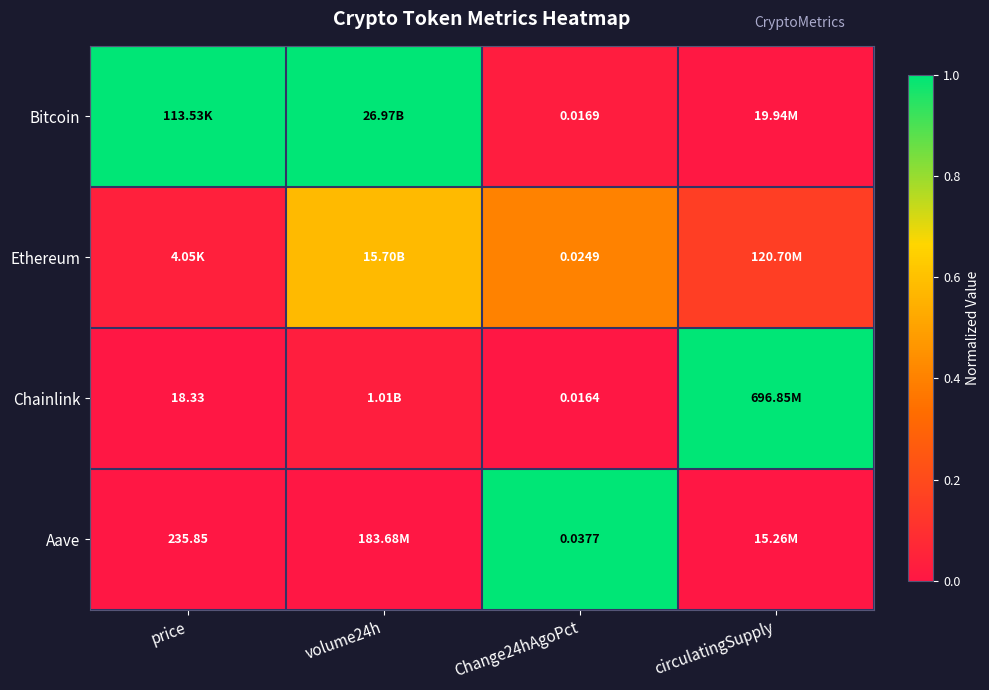

Is the value of Chainlink at price greater than the value of Ethereum at Change24hAgoPct?

Yes